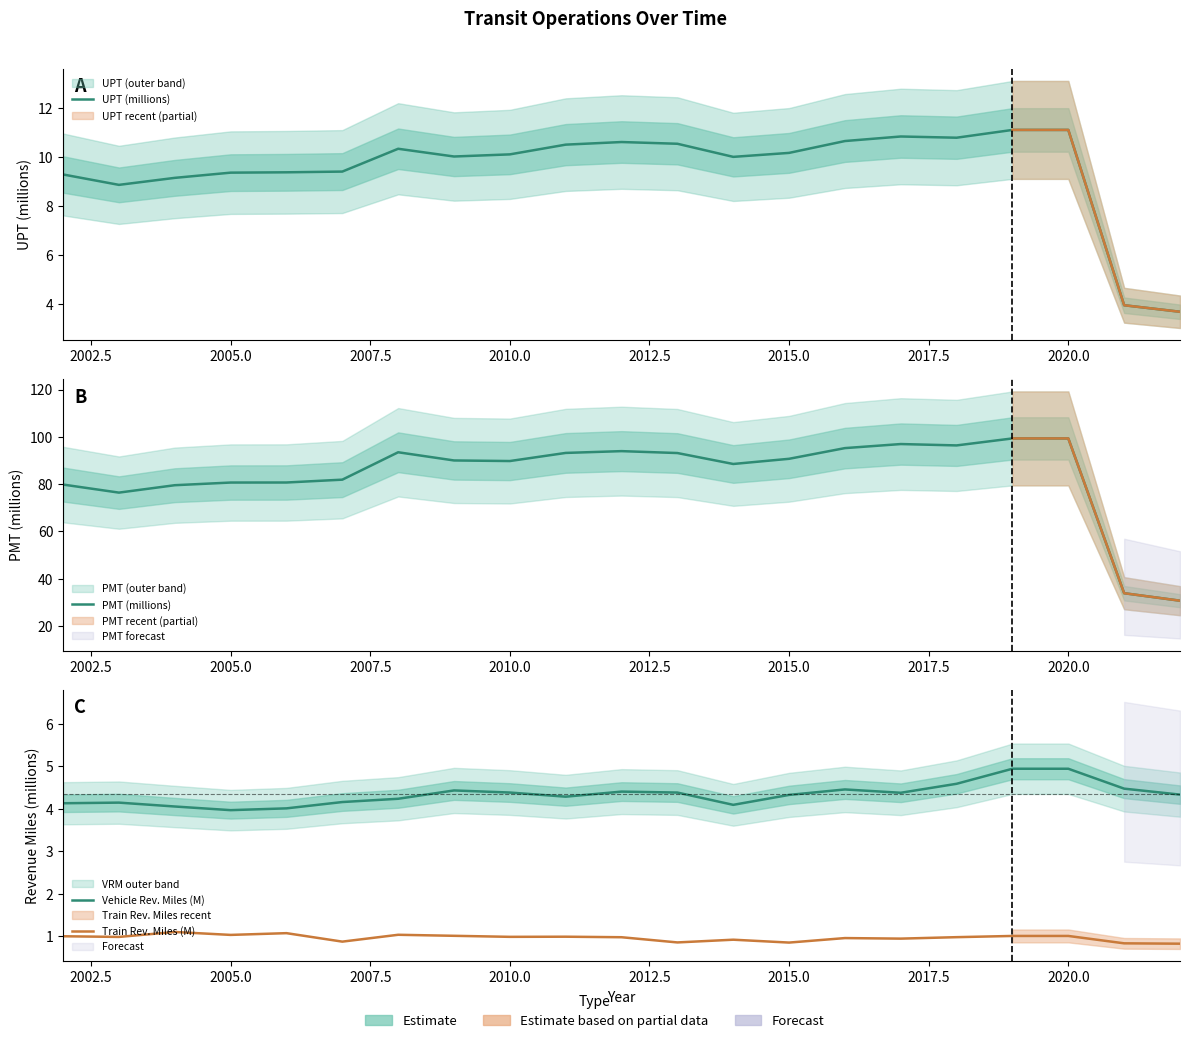

True or false: PMT (millions) and Vehicle Rev. Miles (M) cross at least once.

False